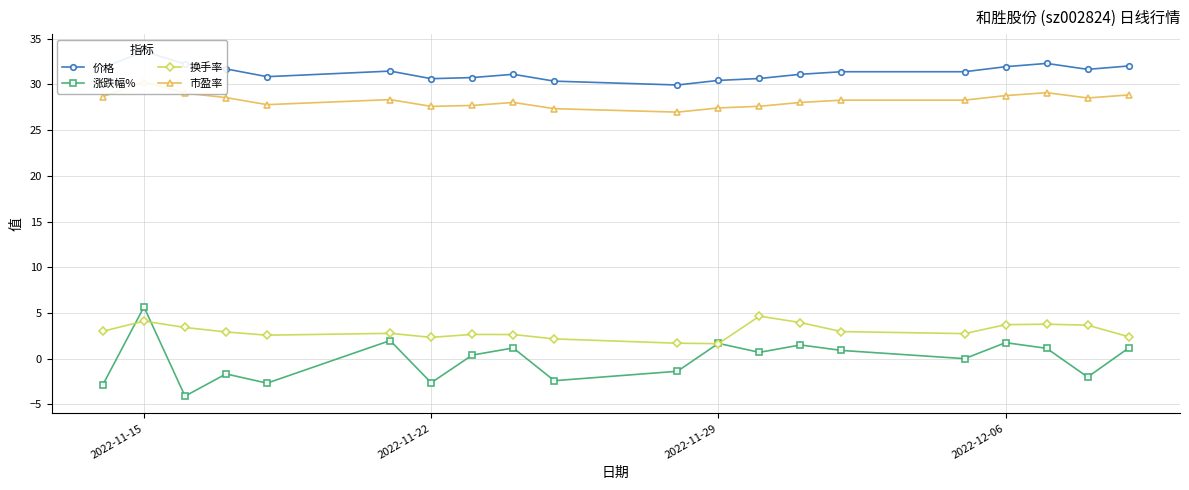

True or false: 涨跌幅% has more than 0 points higher than both neighbors.

True